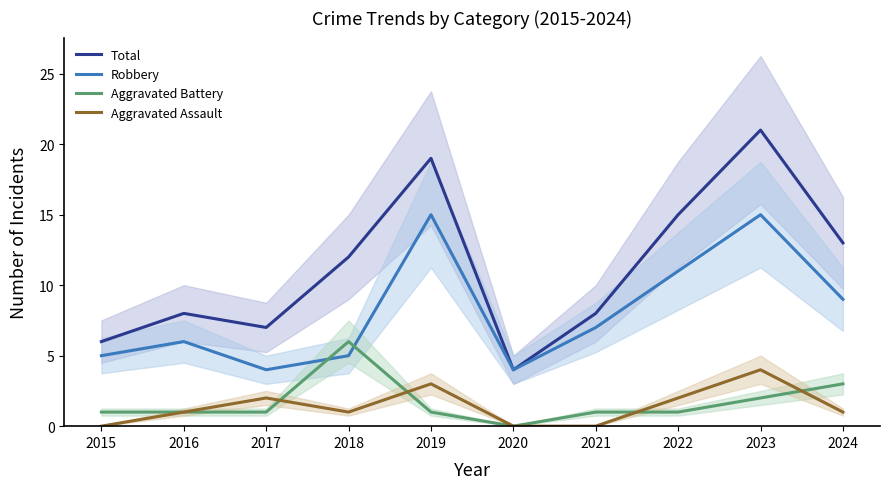

True or false: Aggravated Battery has a value of 1 at 2023.

False